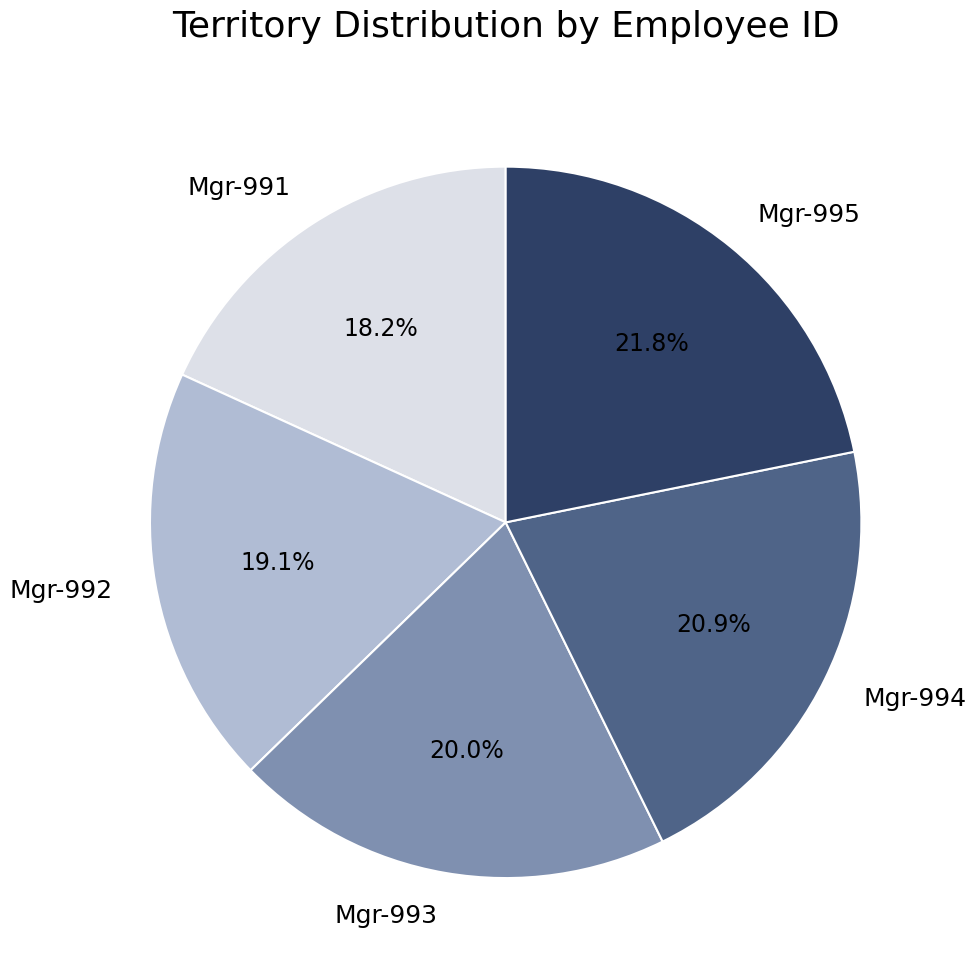

To the nearest percent, what is the difference between the Mgr-992 and Mgr-995 slice percentages?

3%